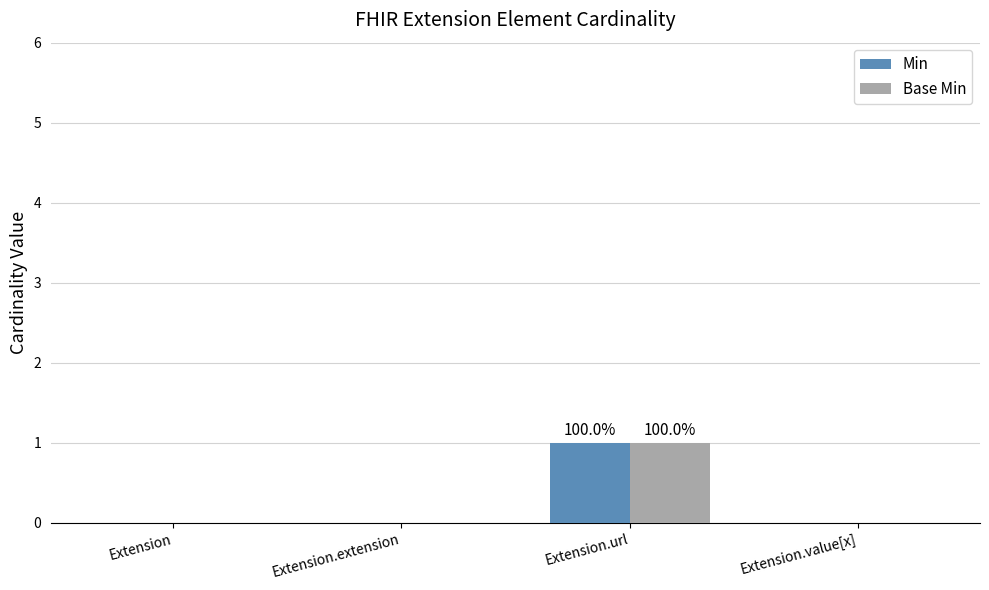

The Min series shows 0 at Extension.value[x]. True or false?

True